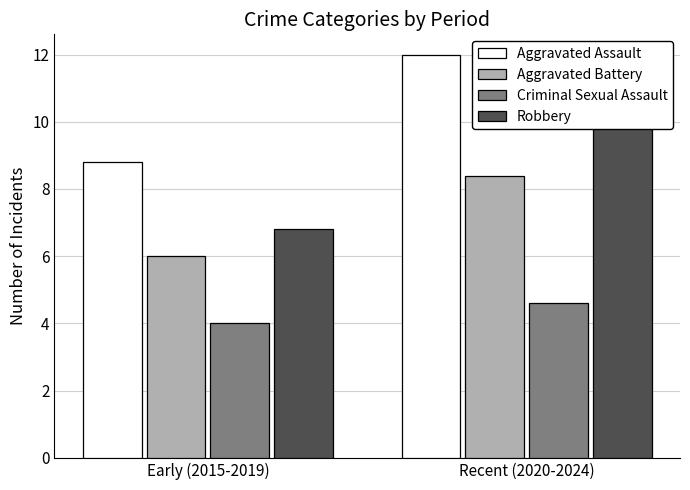

Rank the categories by Robbery value from highest to lowest.

Recent (2020-2024), Early (2015-2019)